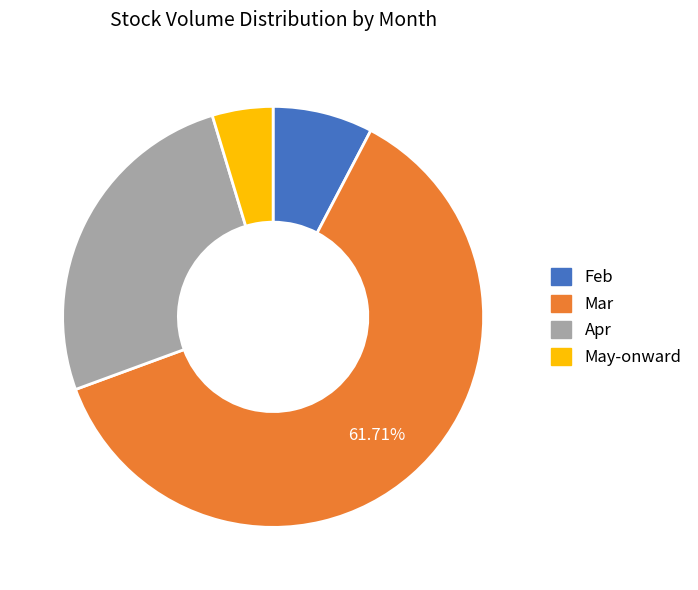

Which category has the biggest portion of the pie?

Mar